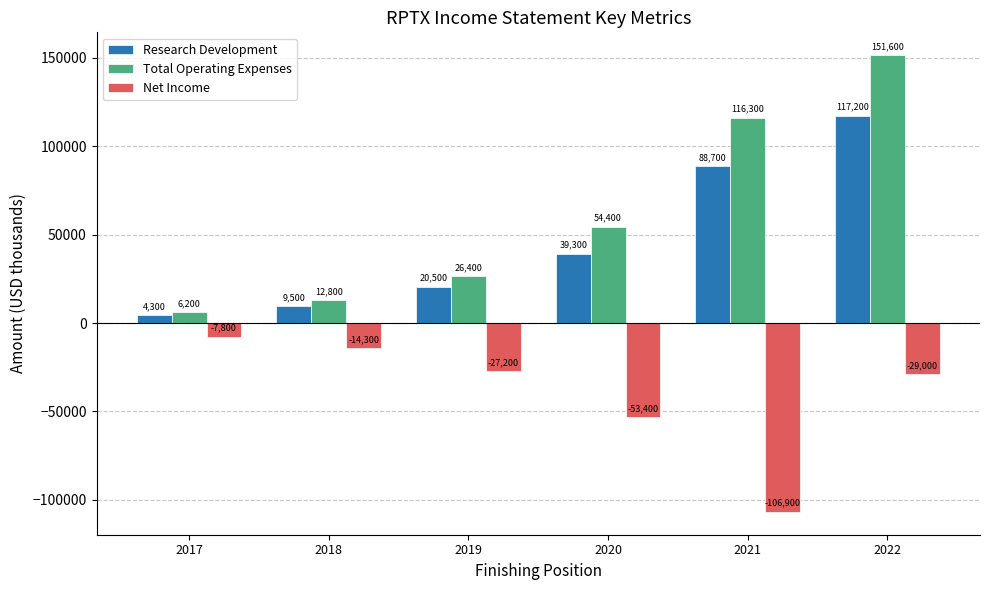

What is the approximate value of Total Operating Expenses at 2020?

54400